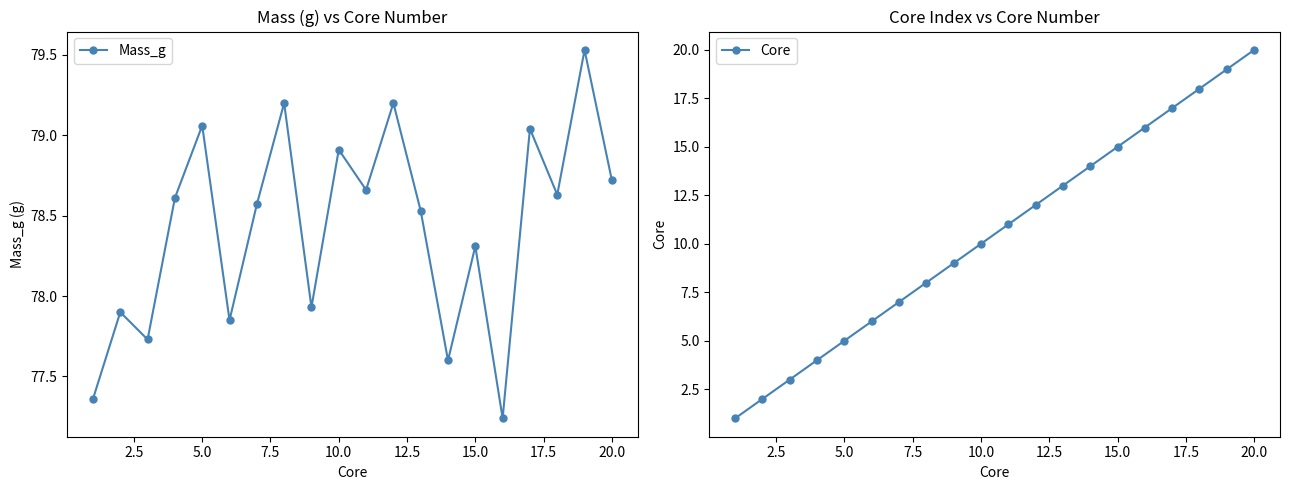

How many interior local peaks does the Mass_g series have?

8